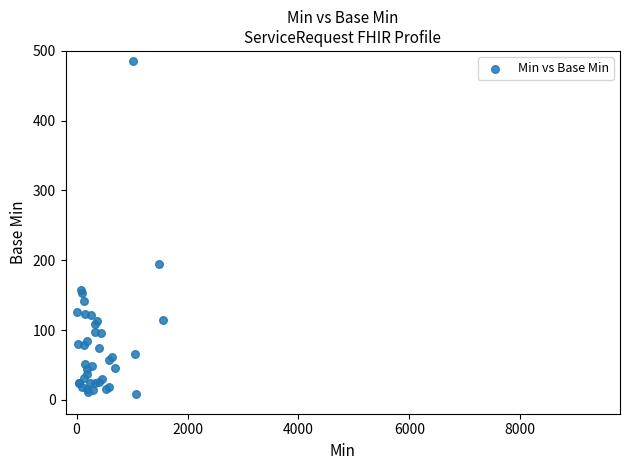

What Y value in the scatter plot is closest to 247?

194.2